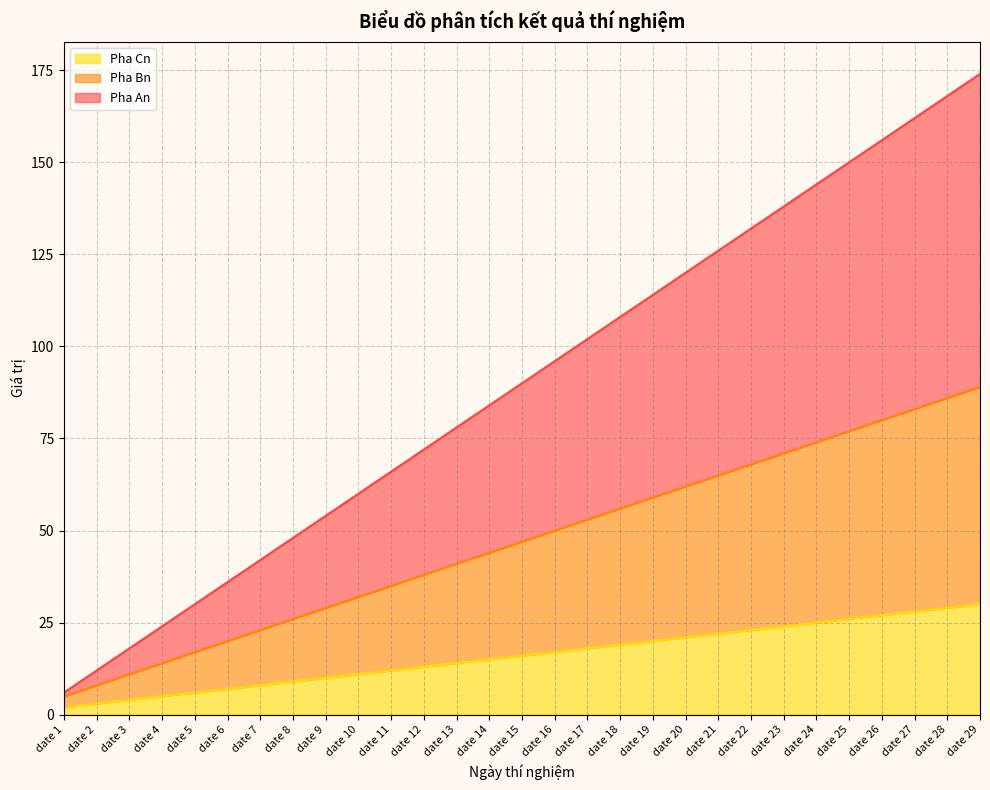

The Pha Cn series shows 12 at date 11. True or false?

True